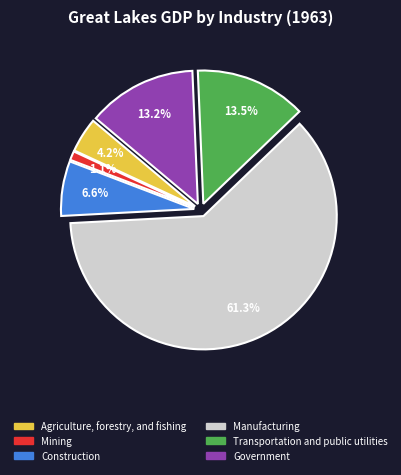

Which category accounts for the majority?

Manufacturing